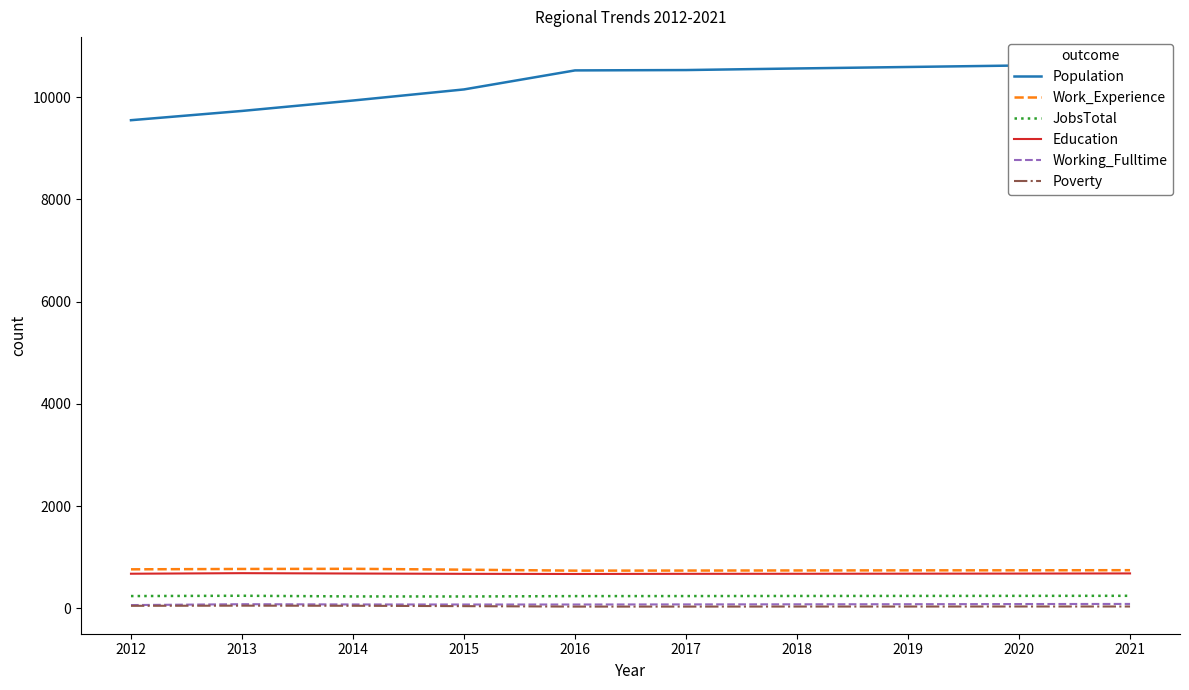

List the series in order of their peak value, lowest first.

Poverty, Working_Fulltime, JobsTotal, Education, Work_Experience, Population